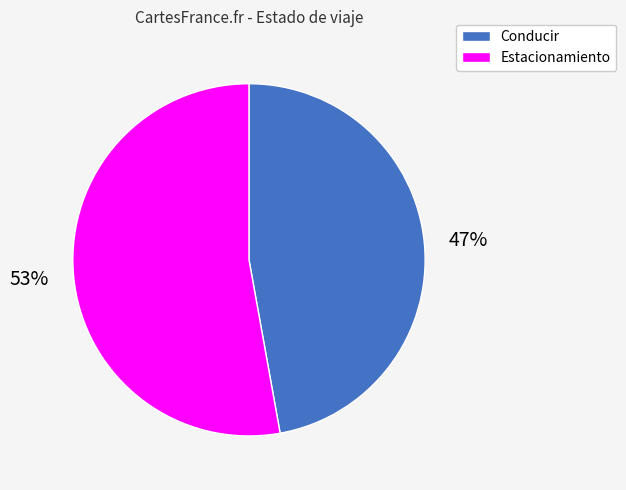

Which category has the smallest portion of the pie?

Conducir